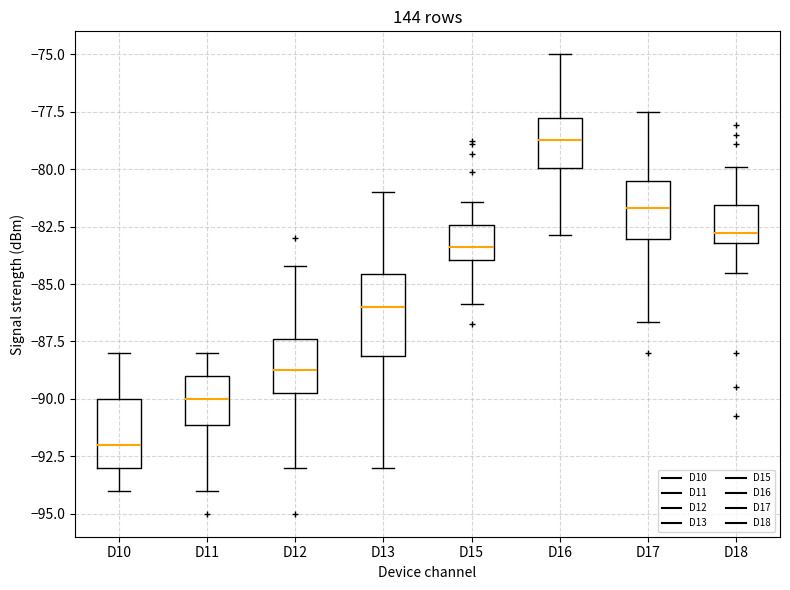

Where does the median line of the box for D17 sit on the y-axis? The values are not printed on the chart, so give them approximately, as read against the axis.

-81.5